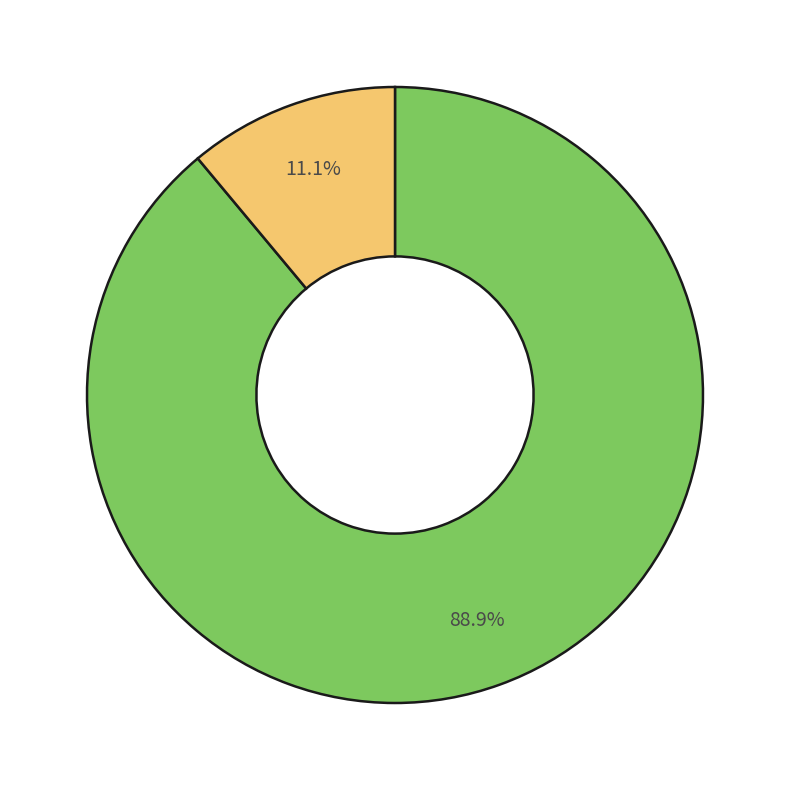

How many slices are in this pie chart?

2